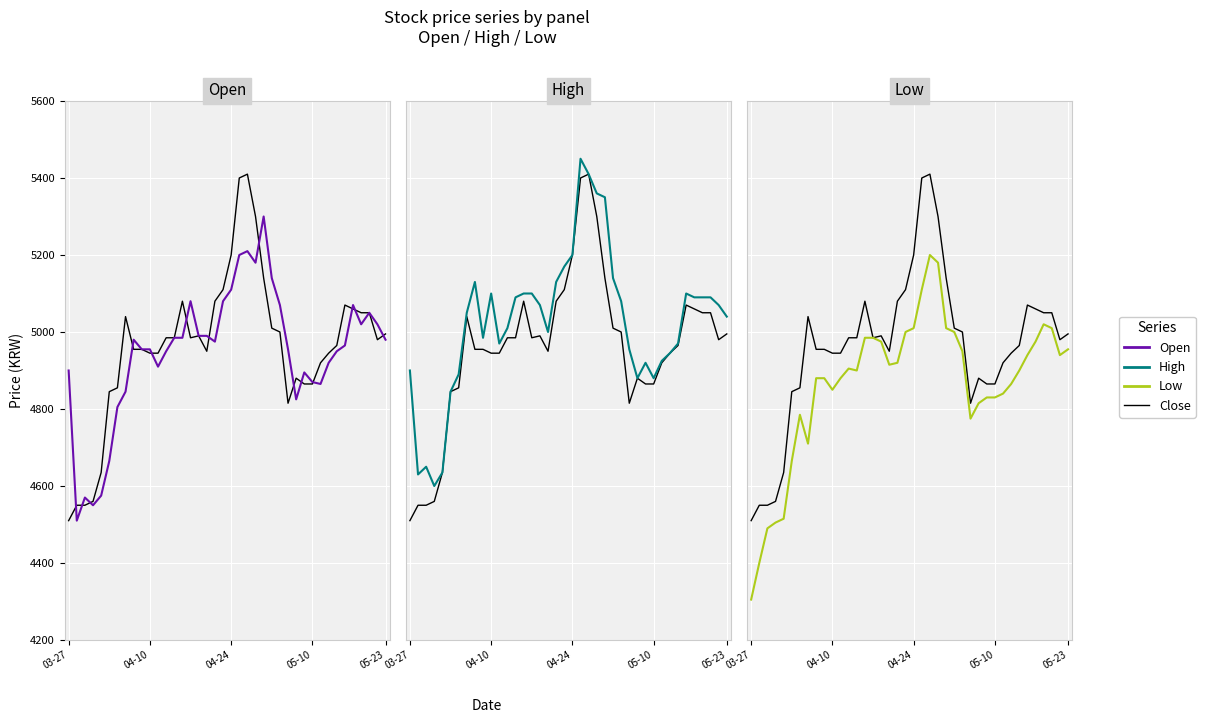

How many times do Open and Close cross each other?

14